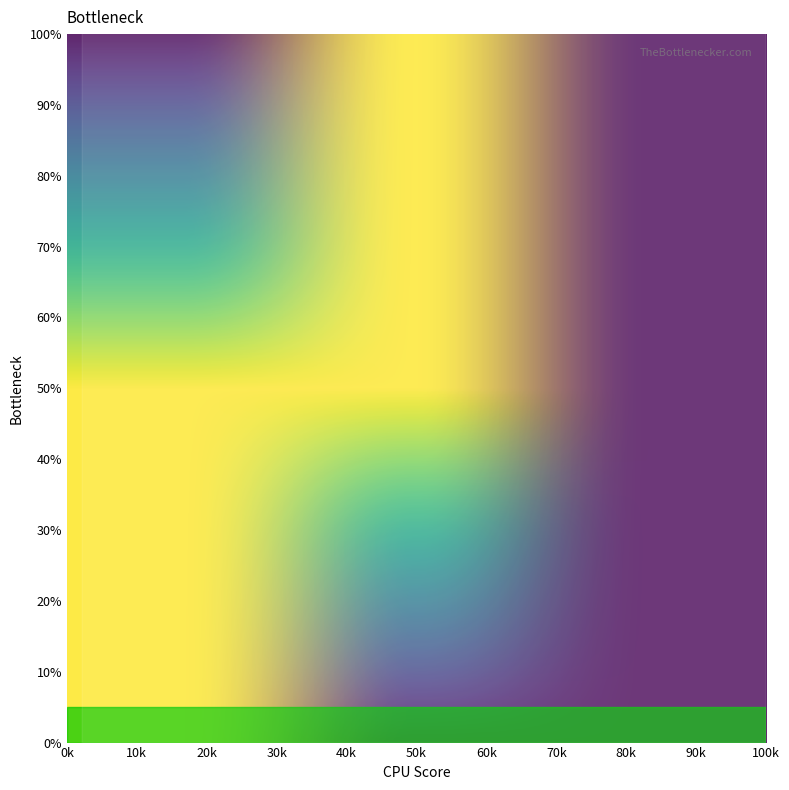

What is the maximum value shown in the chart?

10000.0